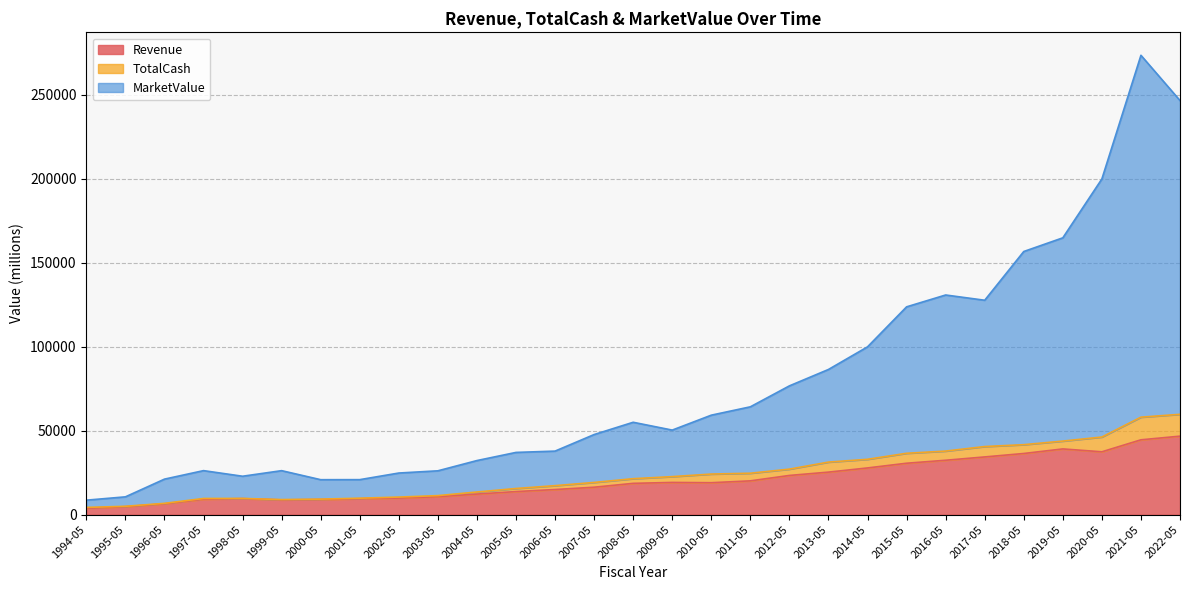

What is the sum of the Revenue values at 1999-05 and 2017-05?

43126.9